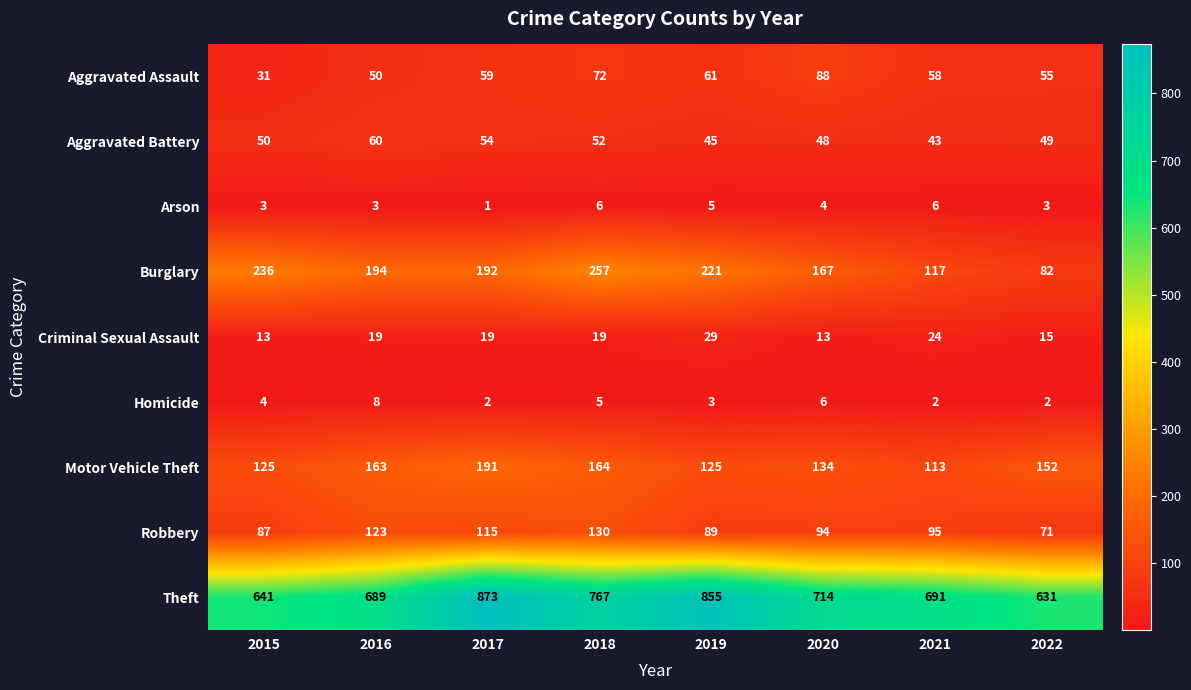

What is the approximate value of Robbery at 2016?

123